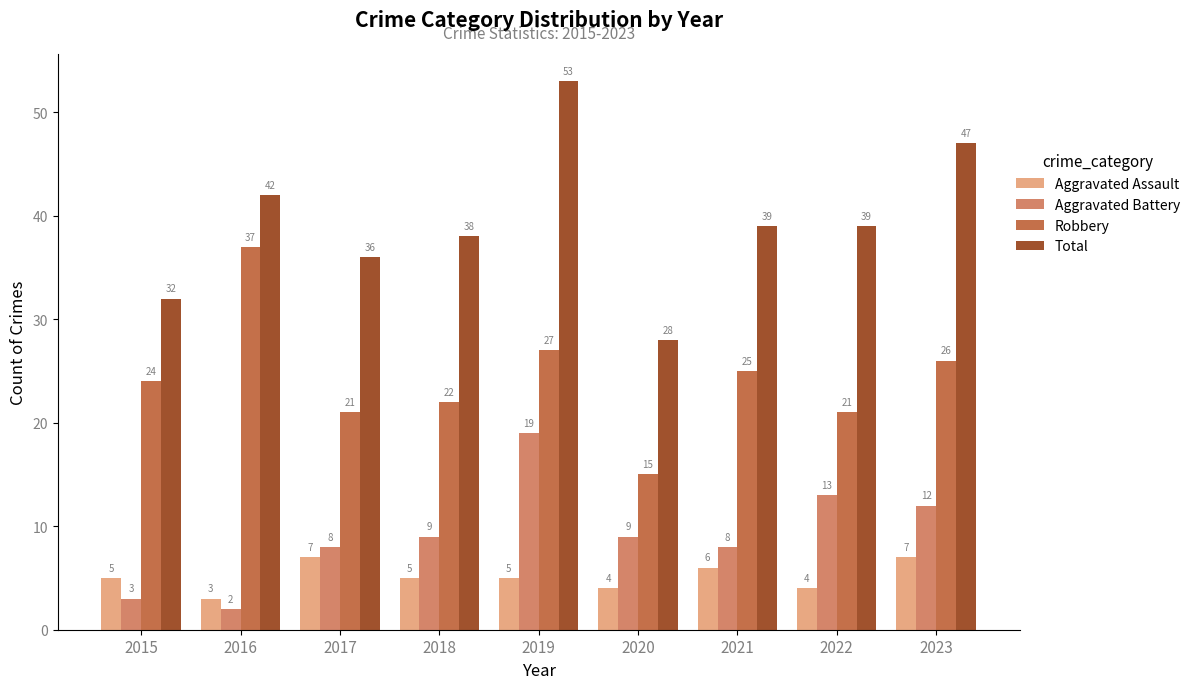

True or false: Total has a value of 16 at 2022.

False